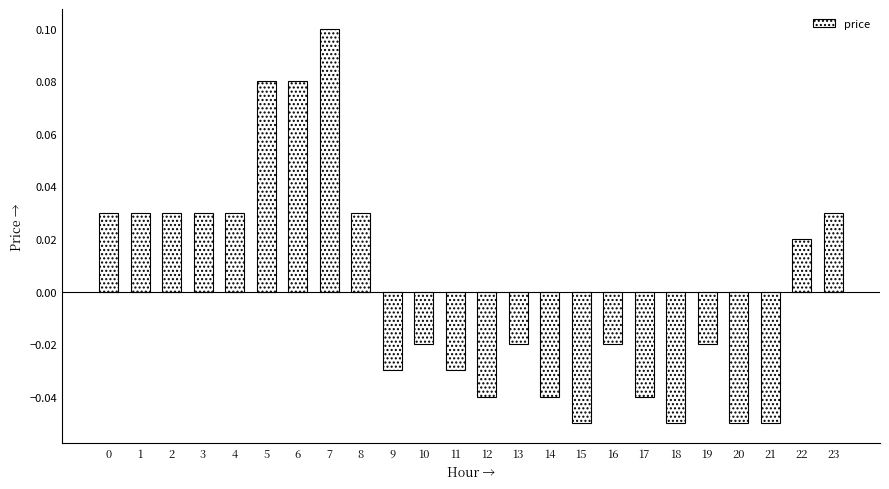

Does the chart contain any negative values?

Yes